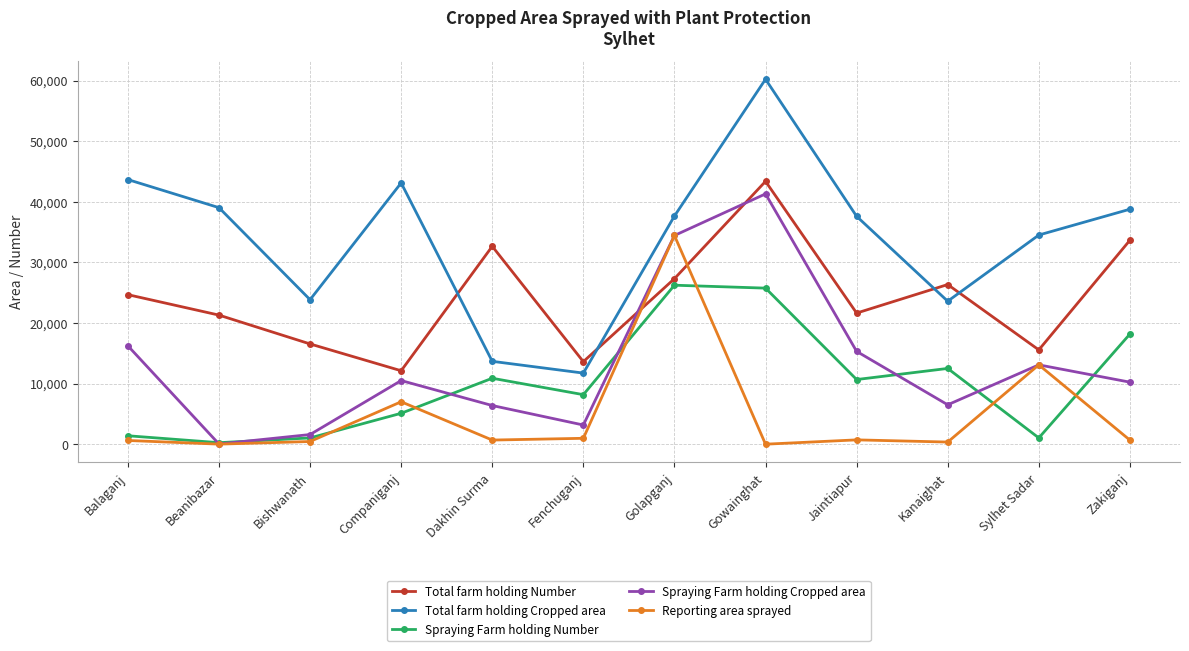

What is the difference between the highest and lowest values at Companiganj?

38010